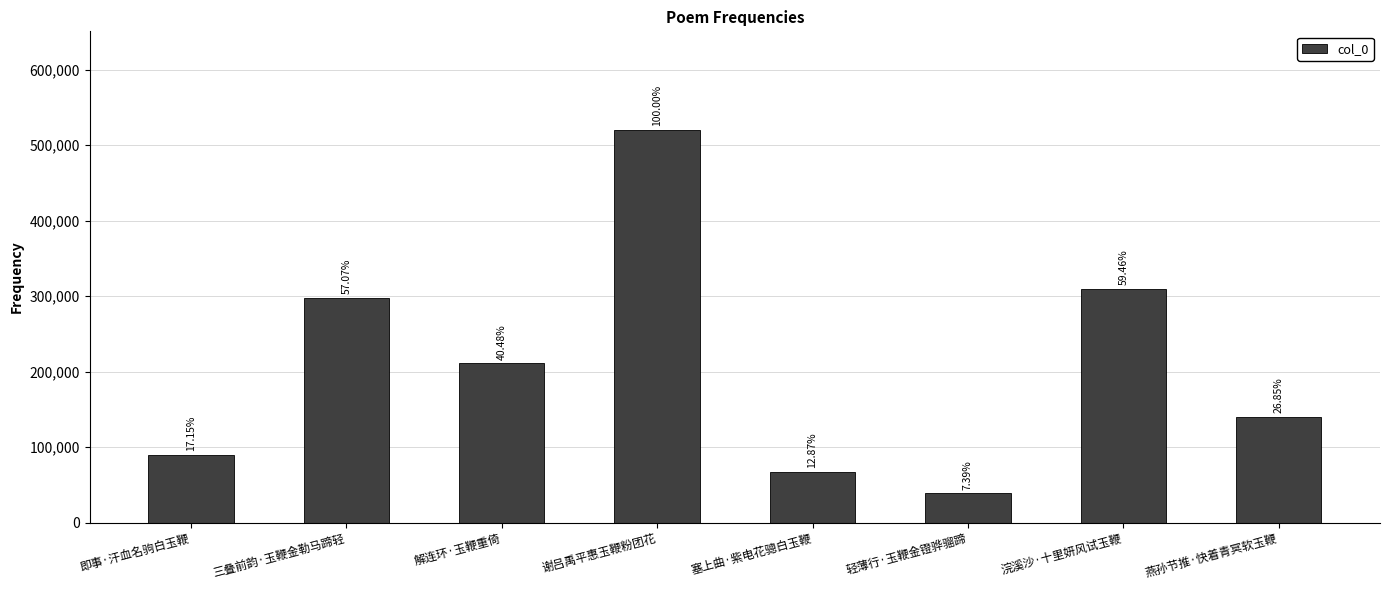

Rank the categories by value from highest to lowest.

谢吕禹平惠玉鞭粉团花, 浣溪沙·十里妍风试玉鞭, 三叠前韵·玉鞭金勒马蹄轻, 解连环·玉鞭重倚, 燕孙节推·快着青冥软玉鞭, 即事·汗血名驹白玉鞭, 塞上曲·紫电花骢白玉鞭, 轻薄行·玉鞭金镫骅骝蹄